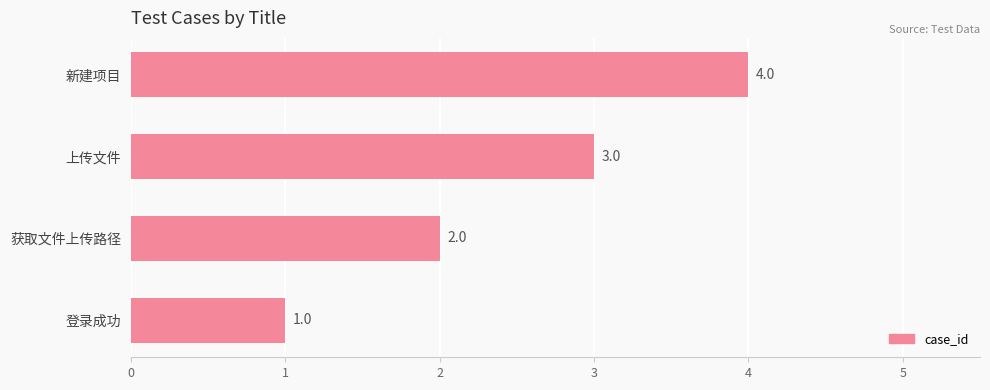

Where is the data nearest to the value 2?

获取文件上传路径